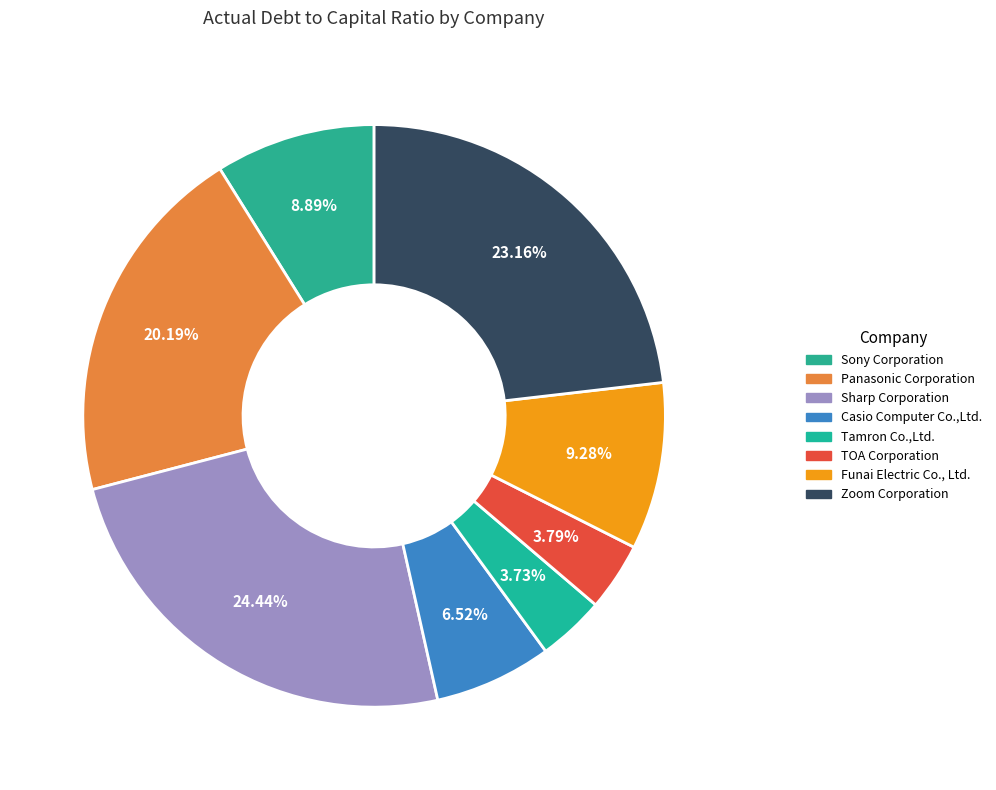

What percentage do Funai Electric Co., Ltd. and TOA Corporation together represent?

13.1%